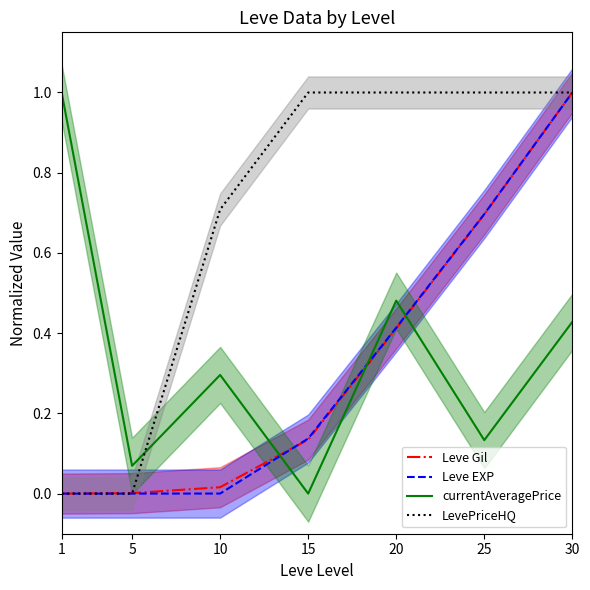

In currentAveragePrice, how many points are higher than both neighbors (excluding endpoints)?

2